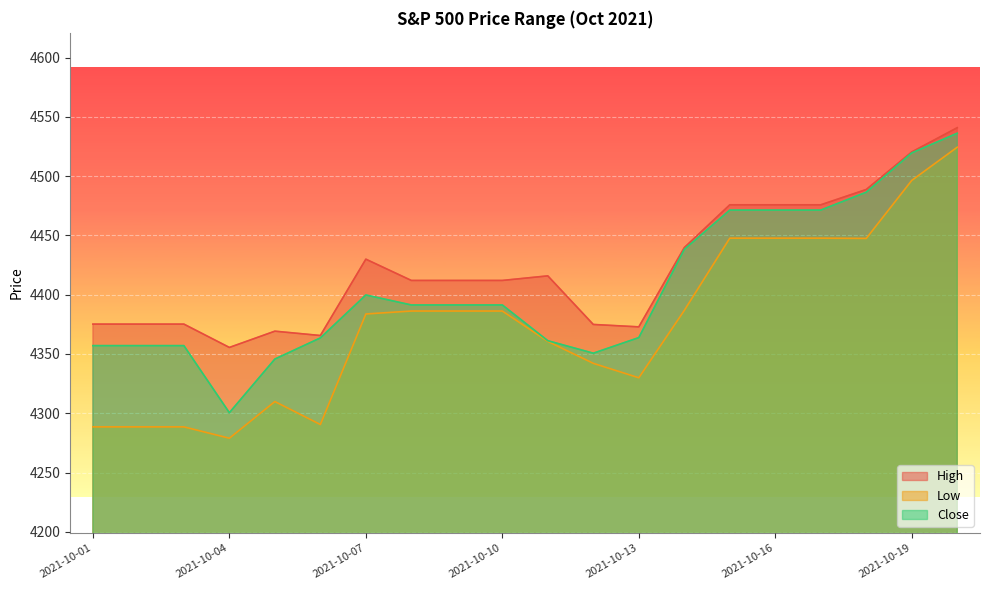

Reading right to left, list all the values displayed in this chart.

High: 2021-10-20=4540.9	2021-10-19=4520.4	2021-10-18=4488.8	2021-10-17=4475.8	2021-10-16=4475.8	2021-10-15=4475.8	2021-10-14=4439.7	2021-10-13=4372.9	2021-10-12=4374.9	2021-10-11=4415.9	2021-10-10=4412.0	2021-10-09=4412.0	2021-10-08=4412.0	2021-10-07=4430.0	2021-10-06=4365.6	2021-10-05=4369.2	2021-10-04=4355.5	2021-10-03=4375.2	2021-10-02=4375.2	2021-10-01=4375.2
Low: 2021-10-20=4524.4	2021-10-19=4496.4	2021-10-18=4447.5	2021-10-17=4447.7	2021-10-16=4447.7	2021-10-15=4447.7	2021-10-14=4386.8	2021-10-13=4329.9	2021-10-12=4342.1	2021-10-11=4360.6	2021-10-10=4386.2	2021-10-09=4386.2	2021-10-08=4386.2	2021-10-07=4383.7	2021-10-06=4290.5	2021-10-05=4309.9	2021-10-04=4278.9	2021-10-03=4288.5	2021-10-02=4288.5	2021-10-01=4288.5
Close: 2021-10-20=4536.2	2021-10-19=4519.6	2021-10-18=4486.5	2021-10-17=4471.4	2021-10-16=4471.4	2021-10-15=4471.4	2021-10-14=4438.3	2021-10-13=4363.8	2021-10-12=4350.6	2021-10-11=4361.2	2021-10-10=4391.3	2021-10-09=4391.3	2021-10-08=4391.3	2021-10-07=4399.8	2021-10-06=4363.5	2021-10-05=4345.7	2021-10-04=4300.5	2021-10-03=4357.0	2021-10-02=4357.0	2021-10-01=4357.0